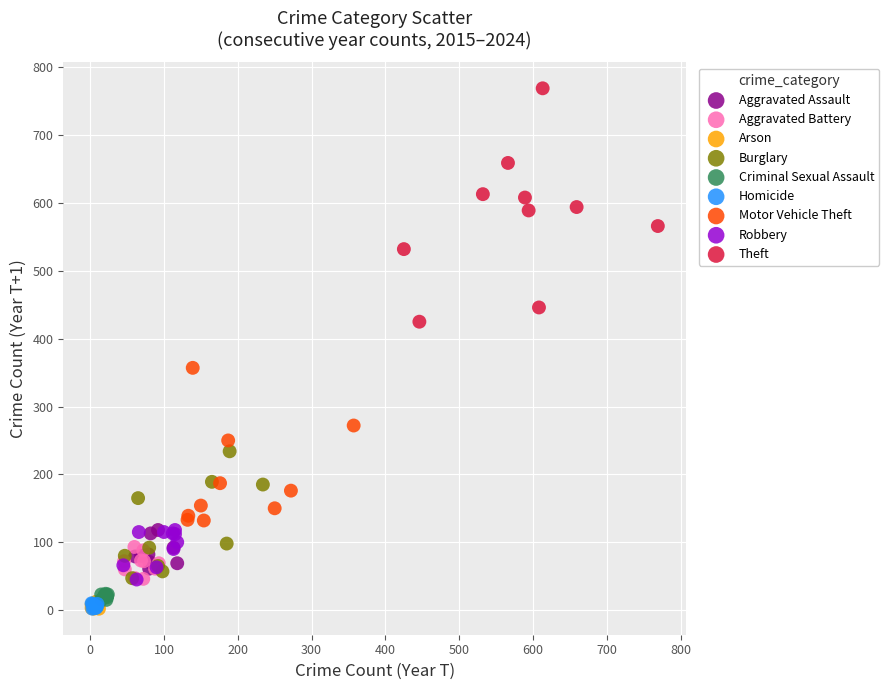

Which series has the largest Y range (max minus min)?

Theft